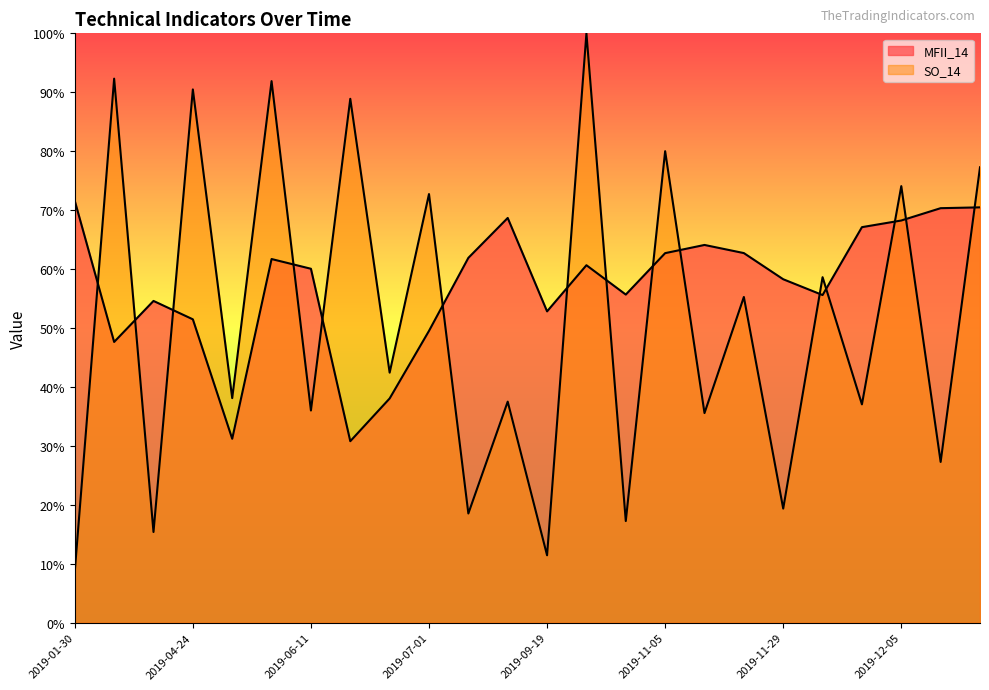

Which series has the largest range (max minus min)?

SO_14